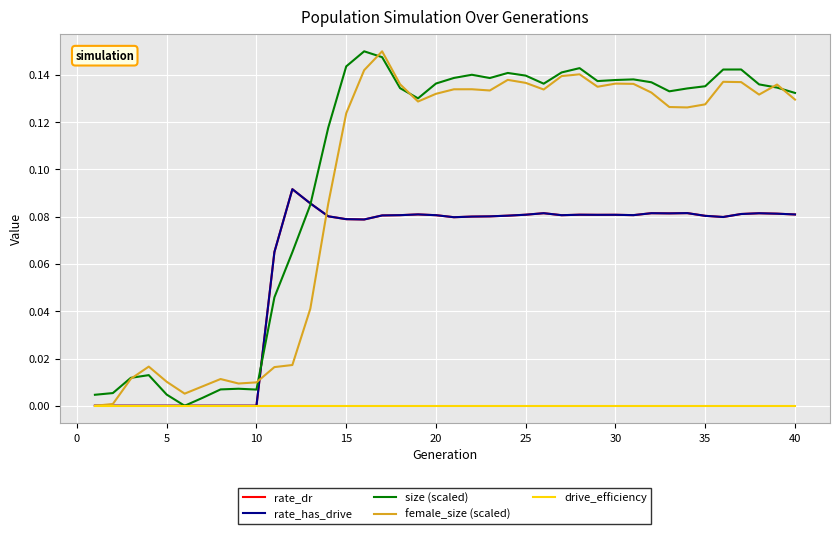

True or false: rate_has_drive and rate_dr intersect in this chart.

False